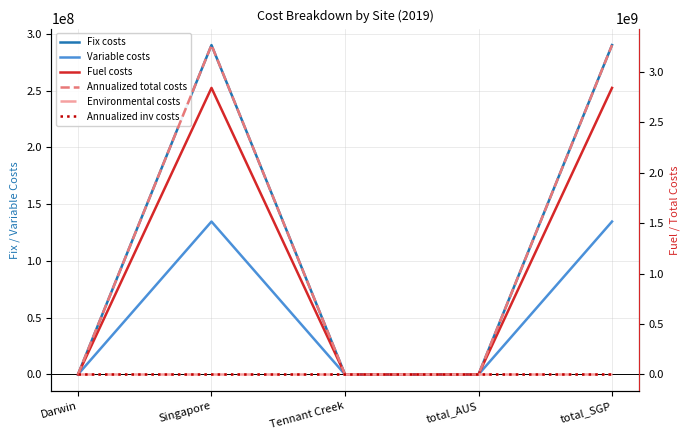

Which series has the largest range (max minus min)?

Annualized total costs